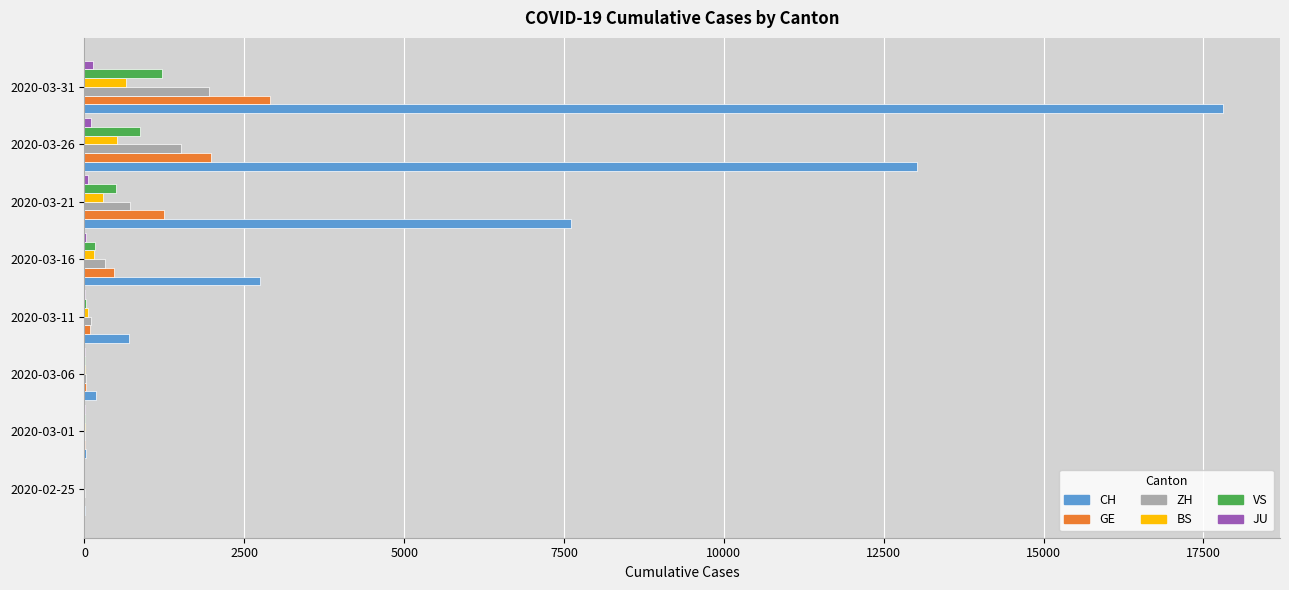

Count the number of data series in this chart.

6